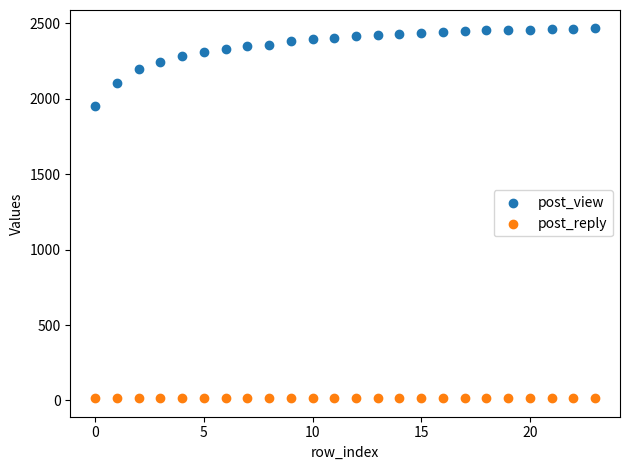

Which series contains the highest Y value?

post_view